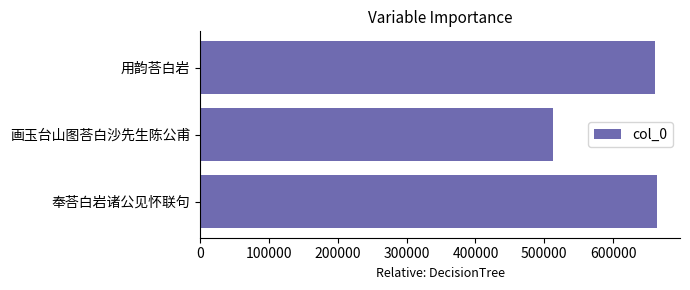

Reading top to bottom, extract all data points from this chart.

660619	513145	663890